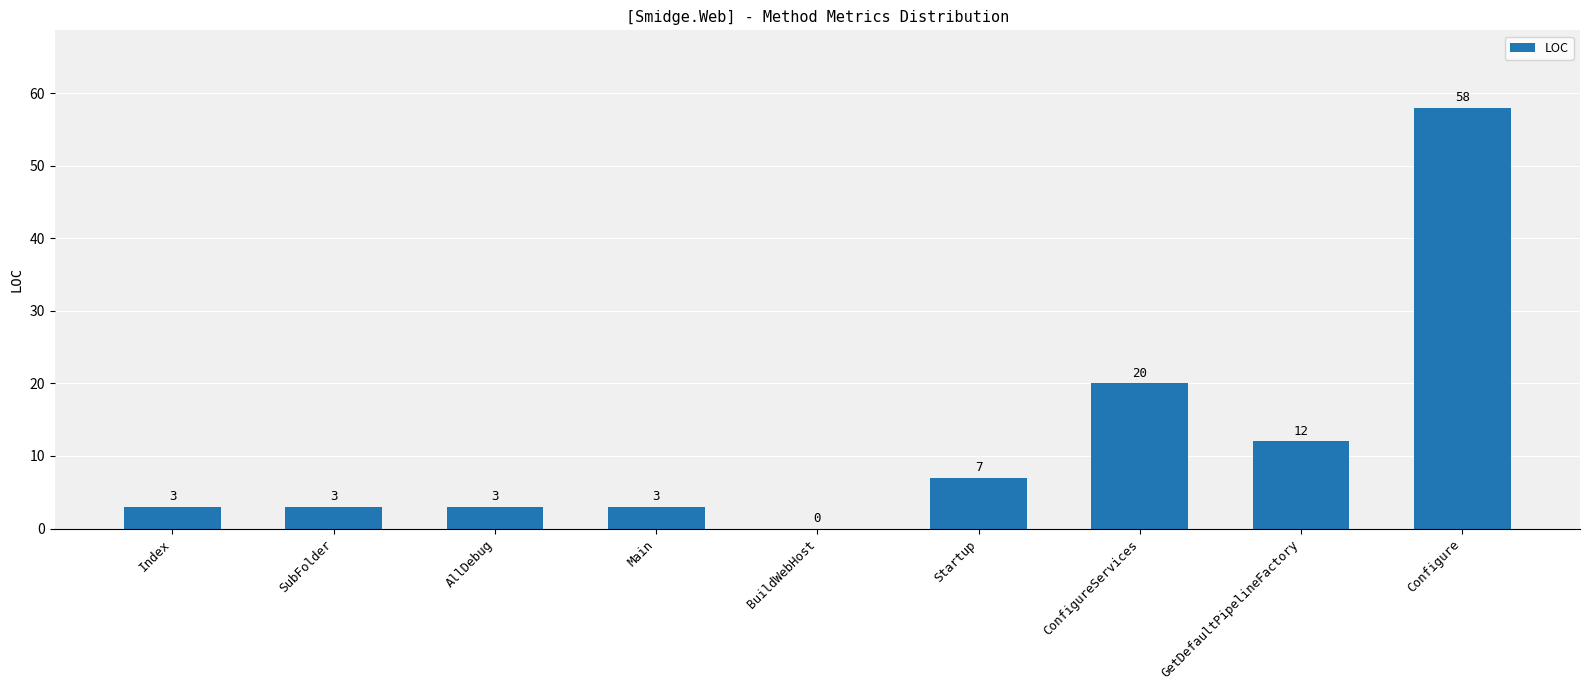

What is the approximate value at Configure?

58